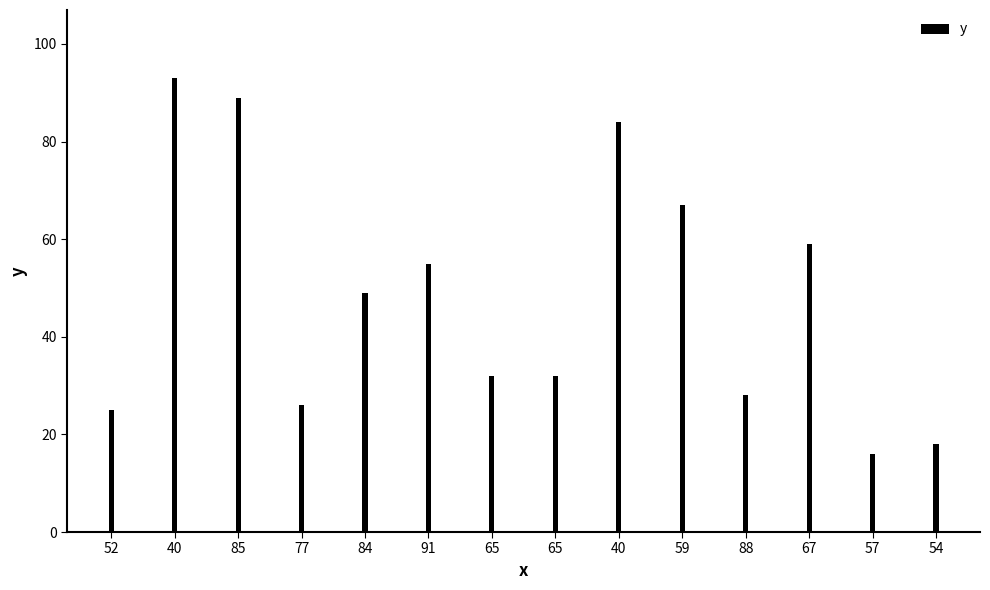

How many data points are less than 49?

7